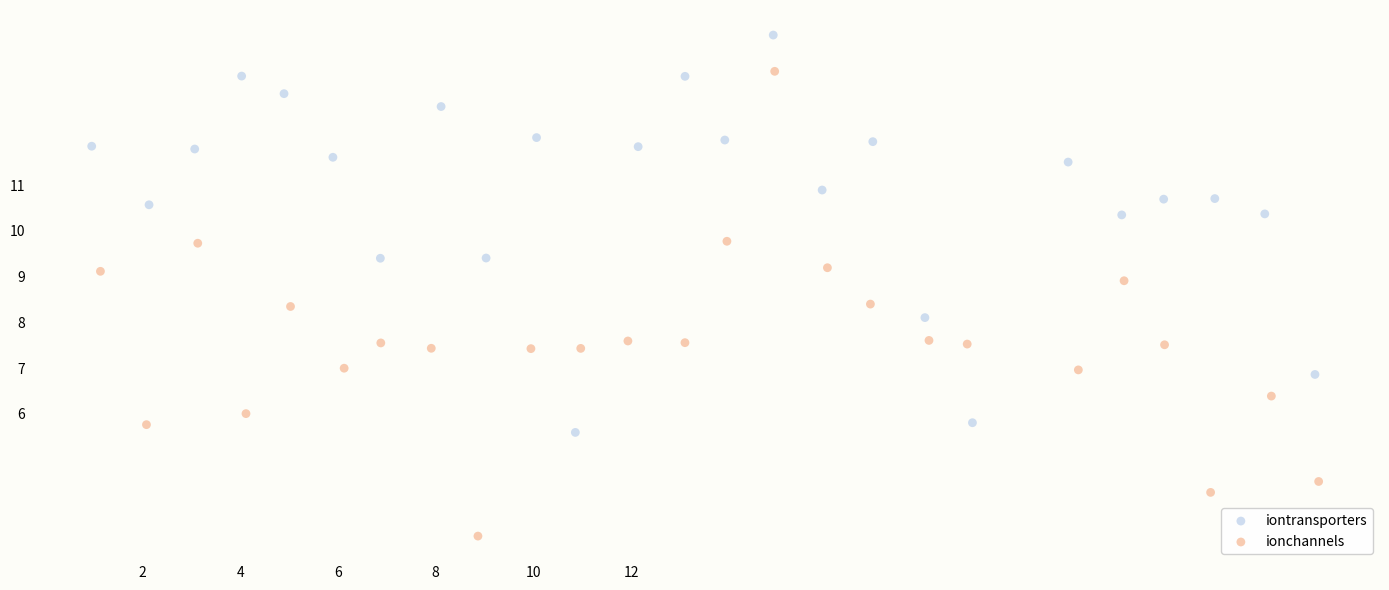

Which series reaches the maximum Y coordinate?

iontransporters